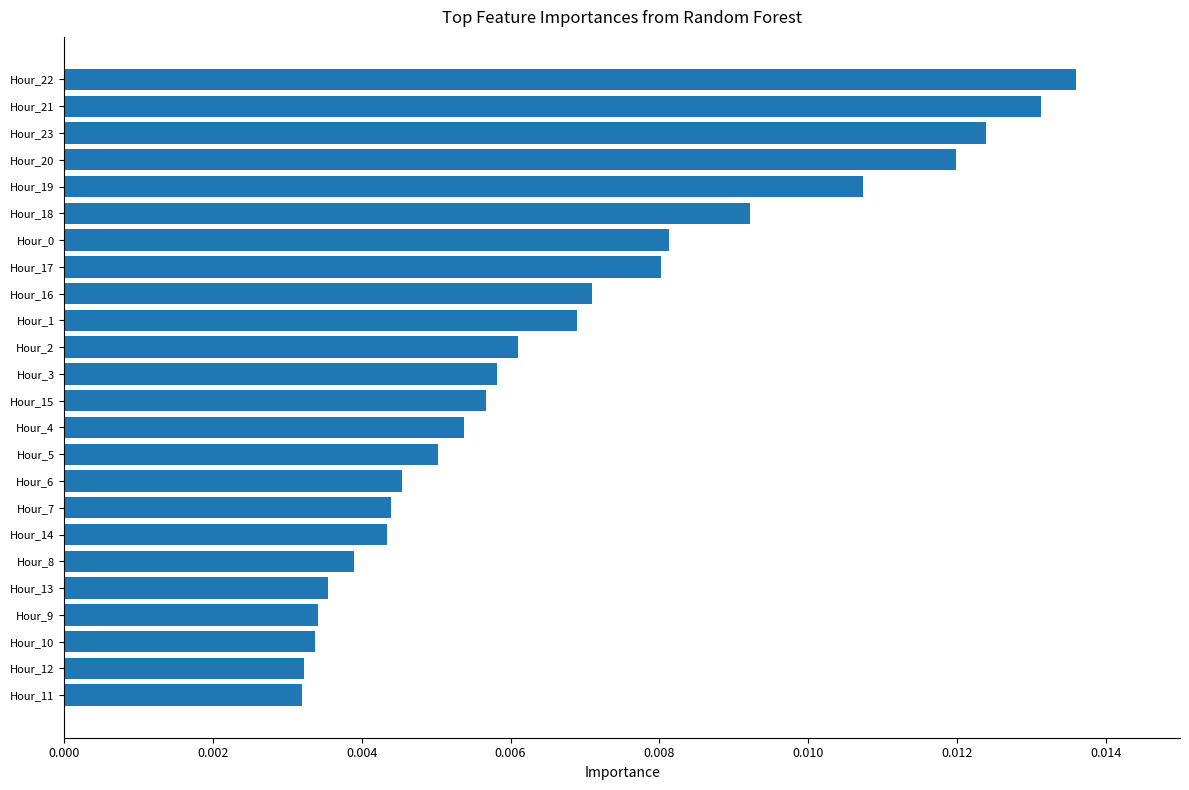

How many values are between 0 and 1?

24